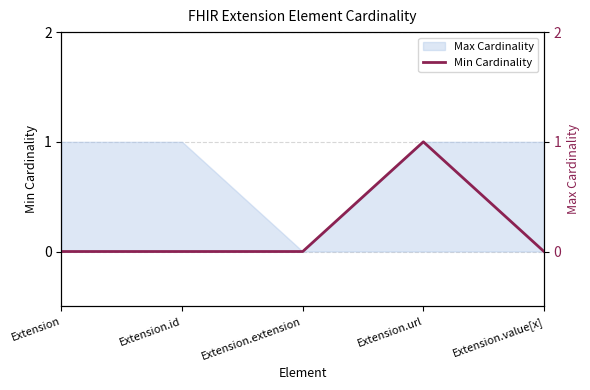

List the labels in order of value, largest first.

Extension.url, Extension, Extension.id, Extension.extension, Extension.value[x]